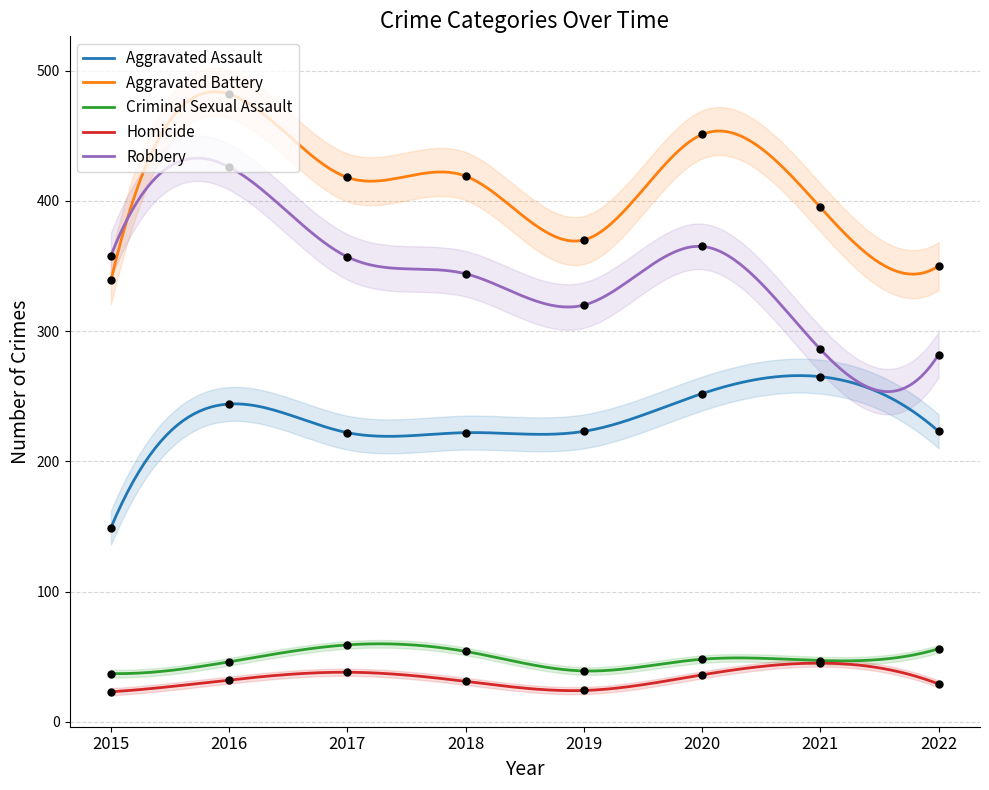

Which series contains the lowest Y value?

Homicide